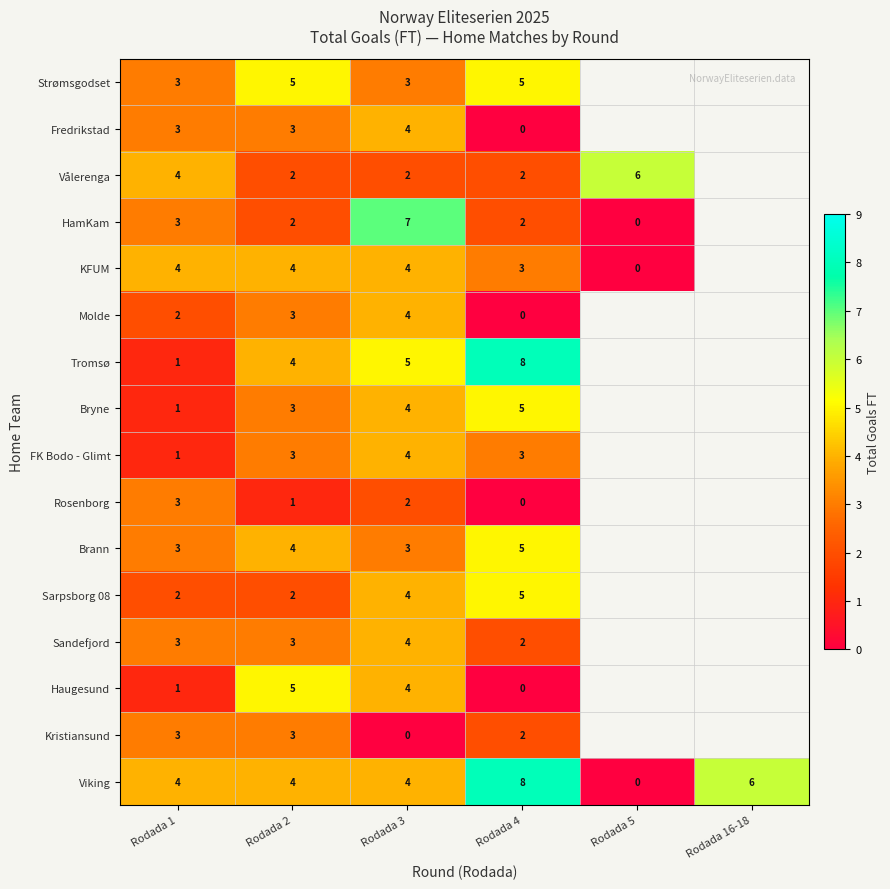

What is the total value across all series at Rodada 2?

51